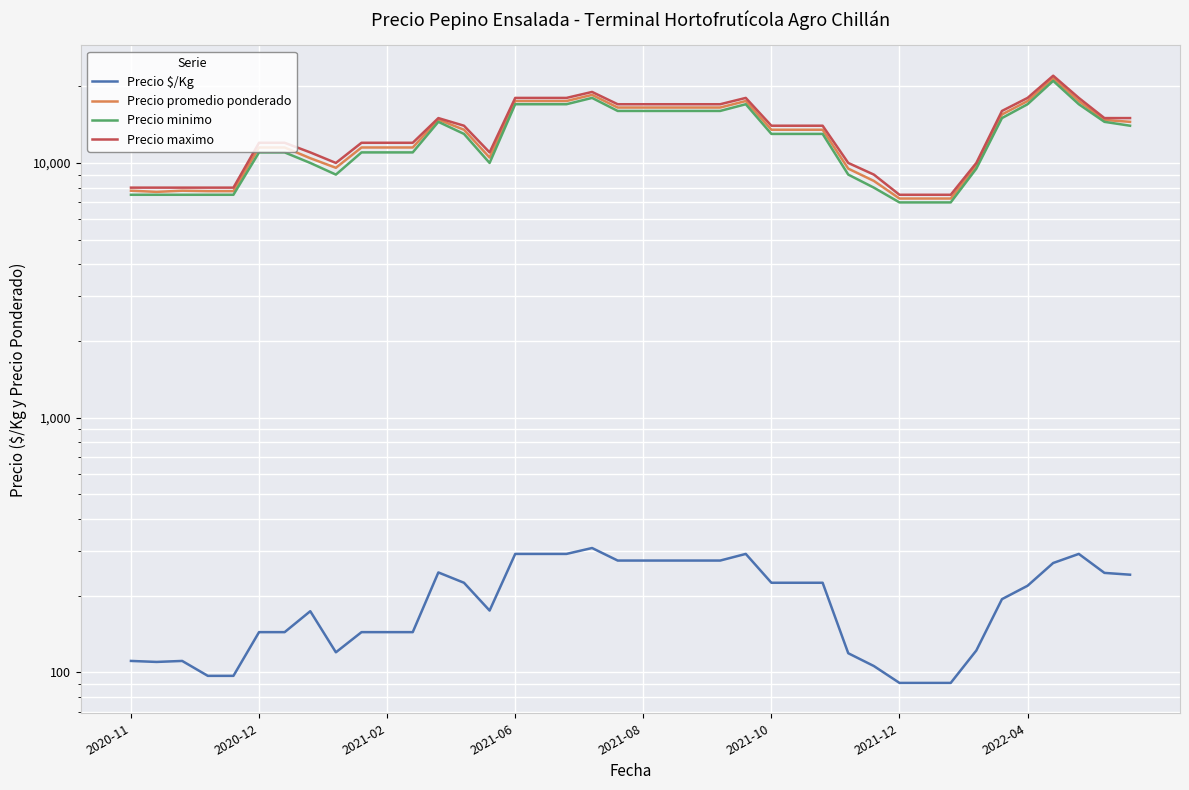

Reading left to right, what are all the values shown in this chart?

Precio $/Kg: 111	110	111	97	97	144	144	174	120	144	144	144	247	225	175	292	292	292	308	275	275	275	275	275	292	225	225	225	119	106	91	91	91	122	194	219	269	292	246	242
Precio promedio ponderado: 7781	7700	7781	7750	7750	11500	11500	10438	9571	11500	11500	11500	14792	13500	10500	17500	17500	17500	18500	16500	16500	16500	16500	16500	17500	13500	13500	13500	9500	8500	7250	7250	7250	9750	15500	17500	21500	17500	14750	14500
Precio minimo: 7500	7500	7500	7500	7500	11000	11000	10000	9000	11000	11000	11000	14500	13000	10000	17000	17000	17000	18000	16000	16000	16000	16000	16000	17000	13000	13000	13000	9000	8000	7000	7000	7000	9500	15000	17000	21000	17000	14500	14000
Precio maximo: 8000	8000	8000	8000	8000	12000	12000	11000	10000	12000	12000	12000	15000	14000	11000	18000	18000	18000	19000	17000	17000	17000	17000	17000	18000	14000	14000	14000	10000	9000	7500	7500	7500	10000	16000	18000	22000	18000	15000	15000